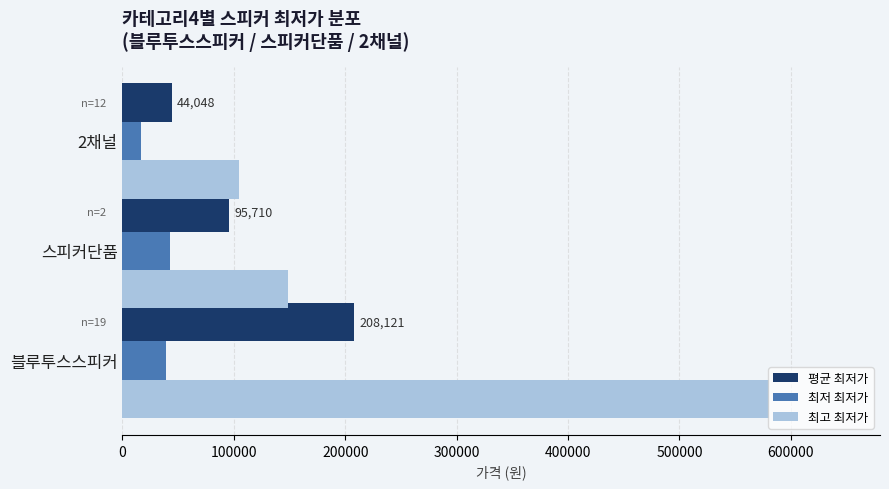

The value of 평균 최저가 at 스피커단품 is 129787. True or false?

False